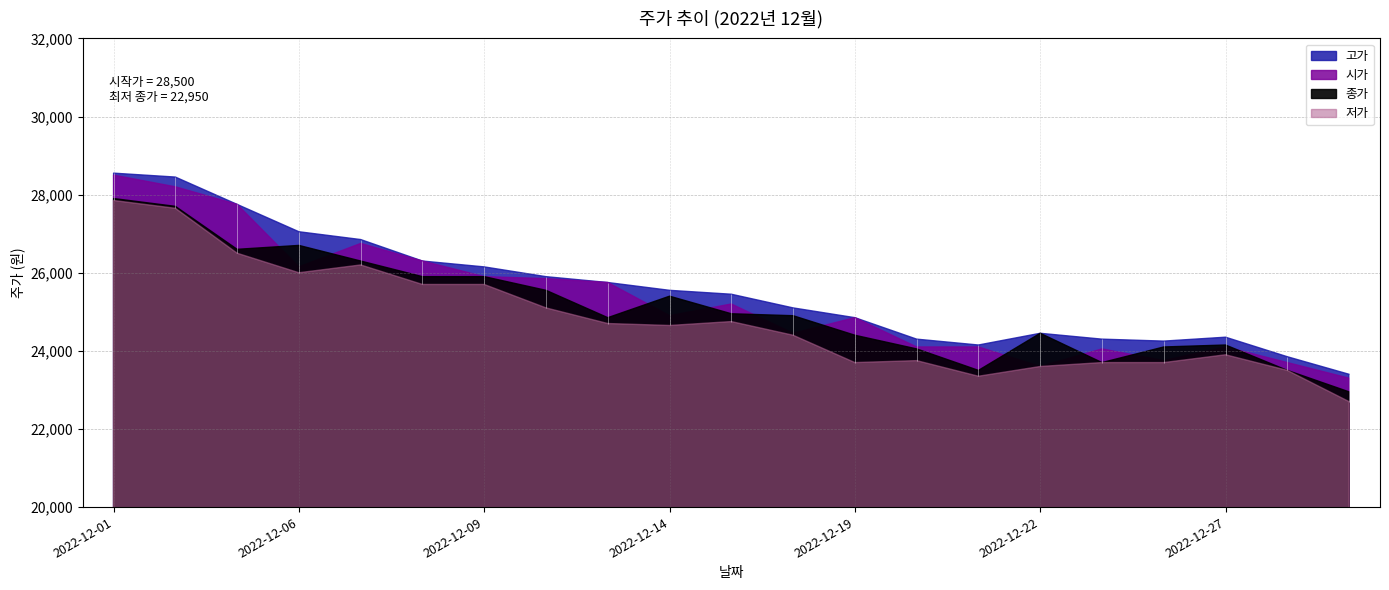

What is the difference between the maximum and minimum values in the 시가 series?

5200